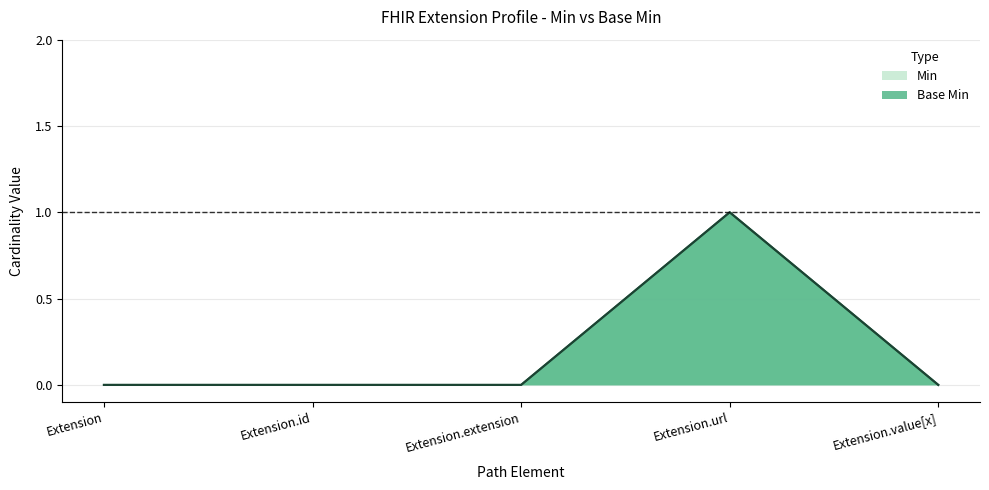

At which category does Base Min reach its first local peak?

Extension.url